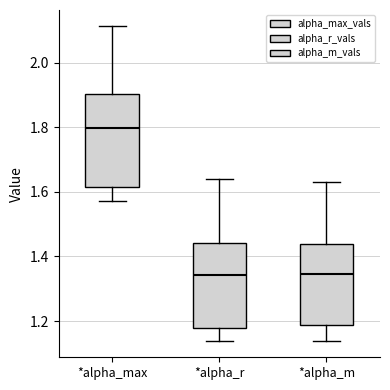

Which box is the tallest, from its lower edge to its upper edge?

*alpha_max